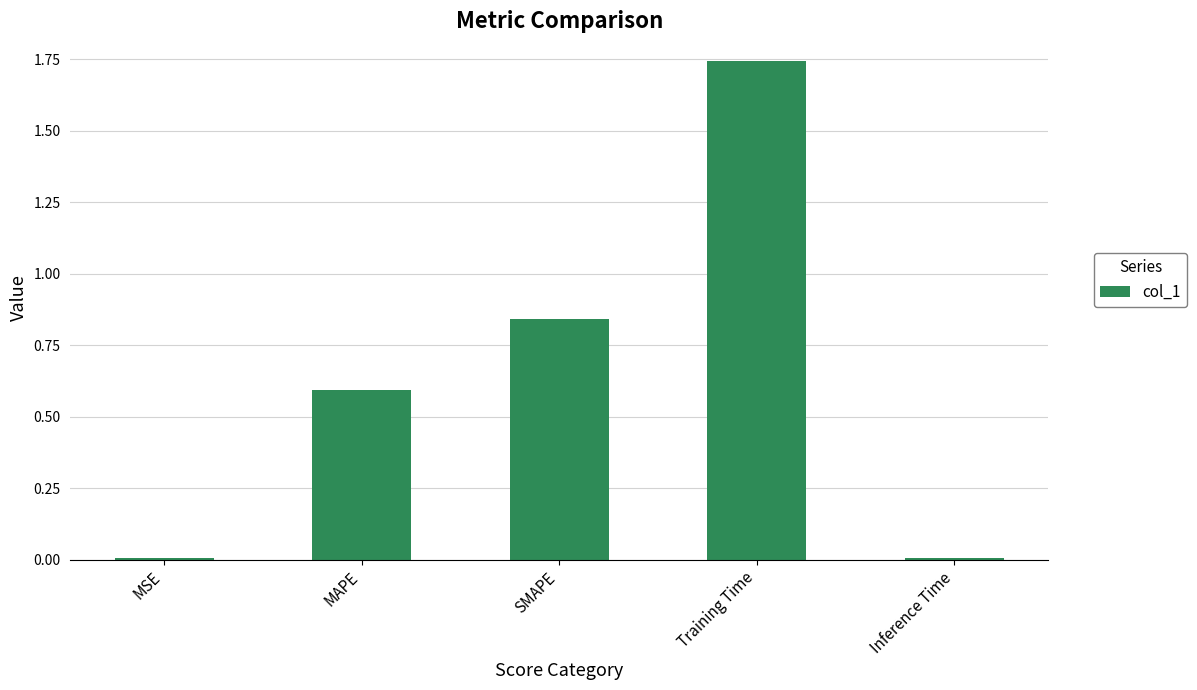

At which category does the chart reach its peak across all series?

Training Time